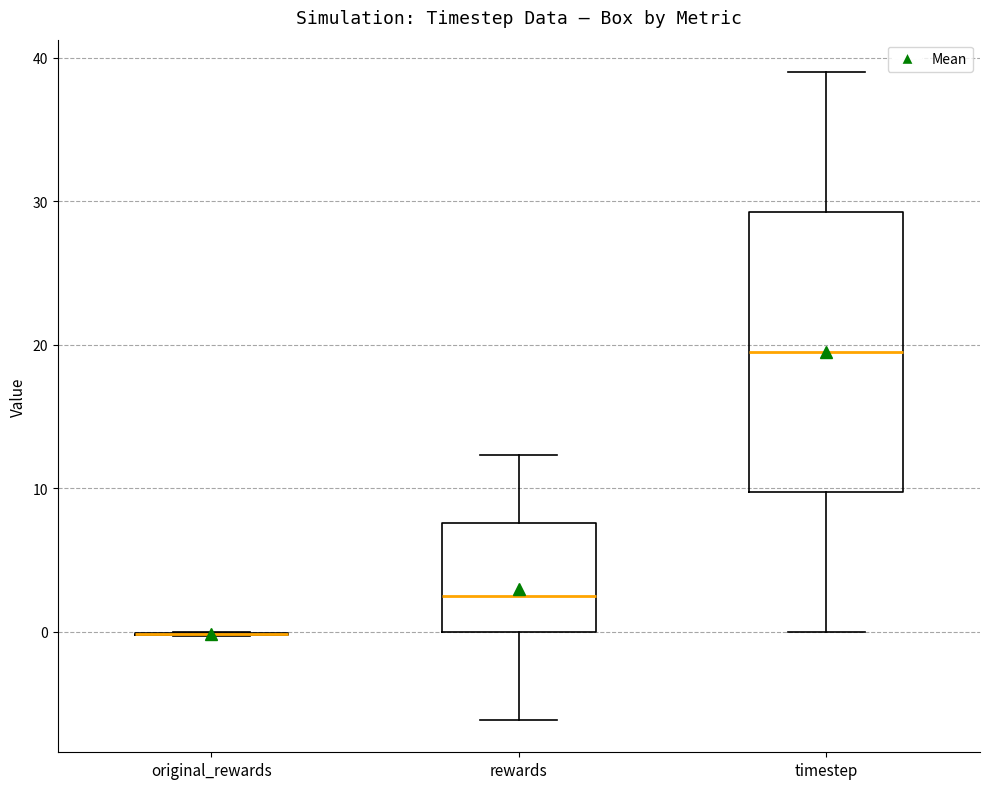

Comparing the boxes themselves (not the whiskers), which one is the tallest?

timestep